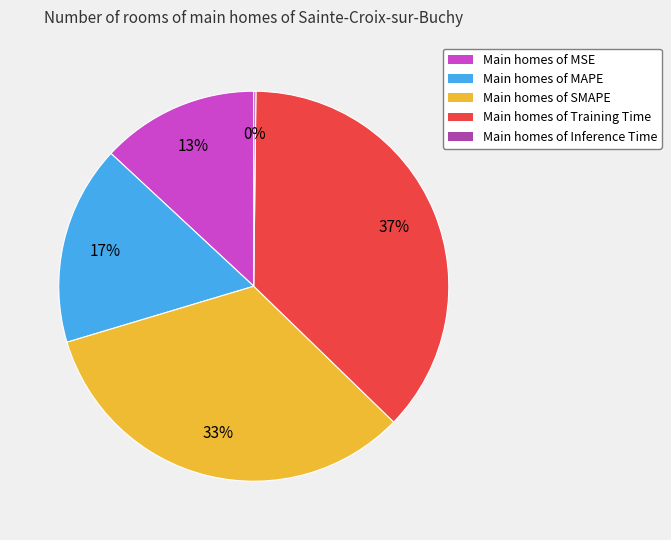

Approximately how many times larger is the value at Main homes of Training Time compared to Main homes of SMAPE?

1.1